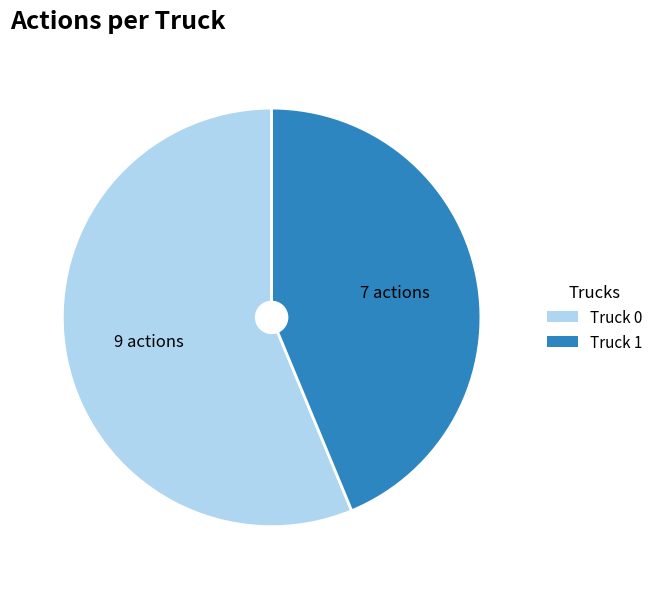

Approximately how many times larger is the value at Truck 1 compared to Truck 0?

0.8